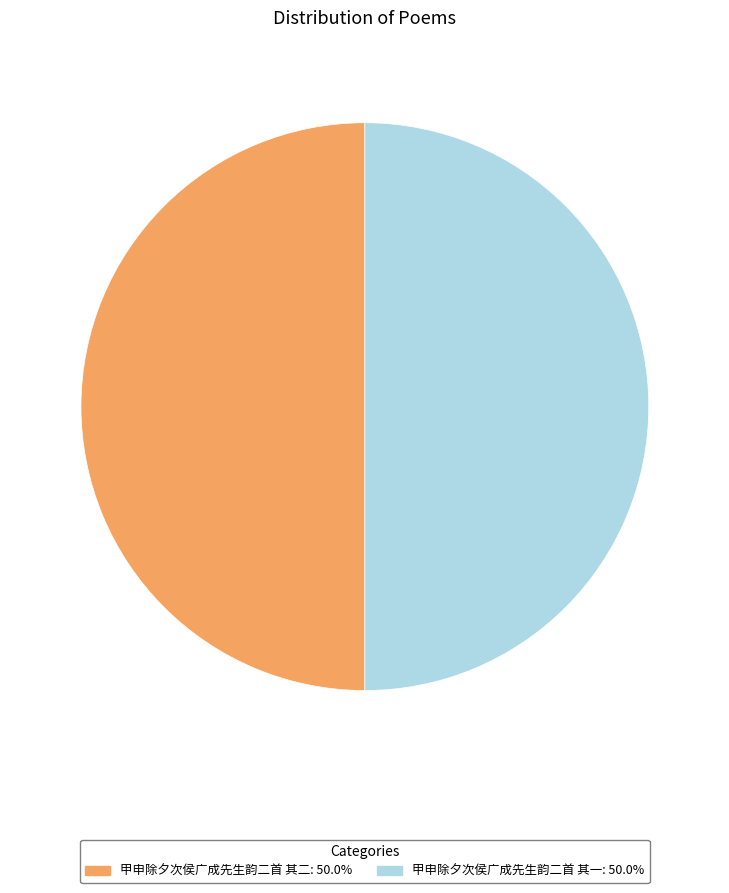

True or false: 甲申除夕次侯广成先生韵二首 其二 accounts for 50% of the total.

True